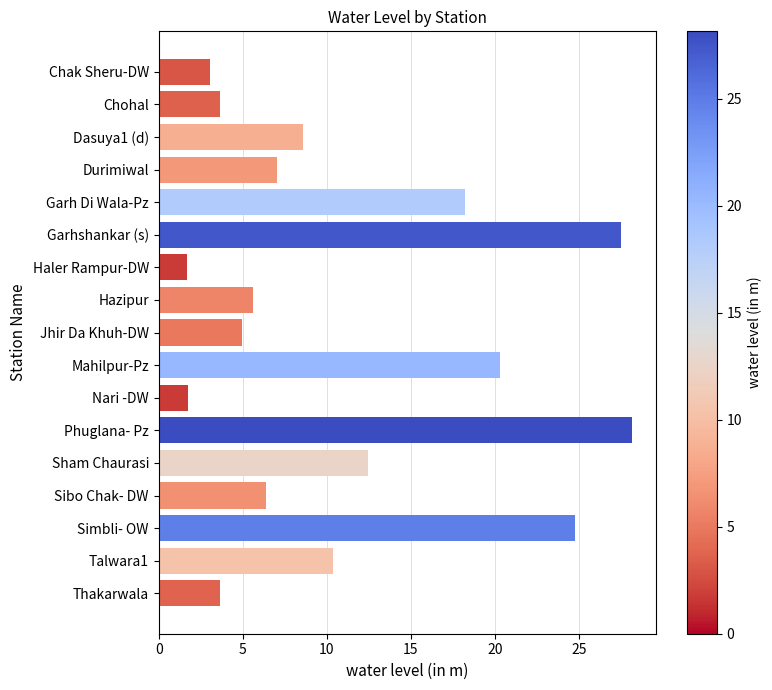

Where is the data nearest to the value 14?

Sham Chaurasi